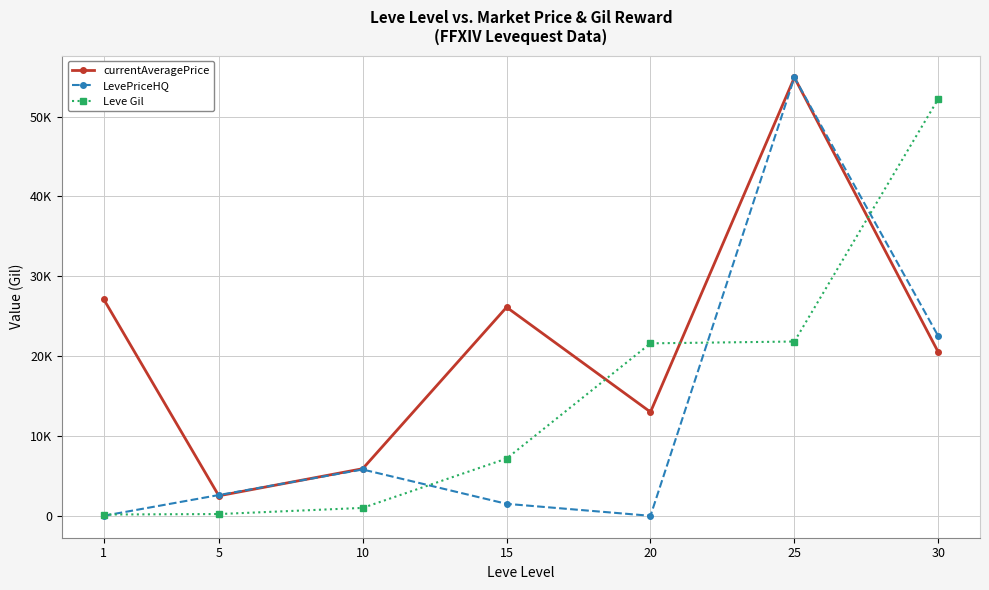

What value does the Leve Gil series have at 15, to the nearest 10?

7170